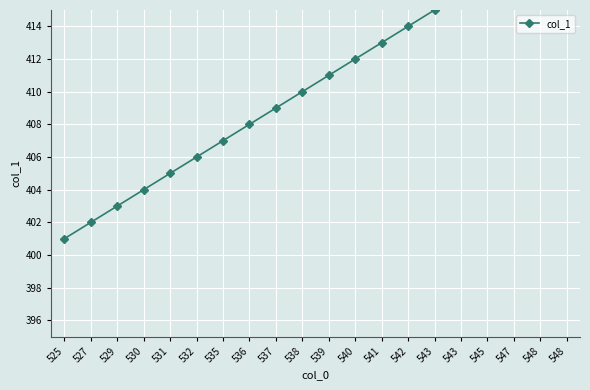

What is the difference between the maximum and second lowest values?

18